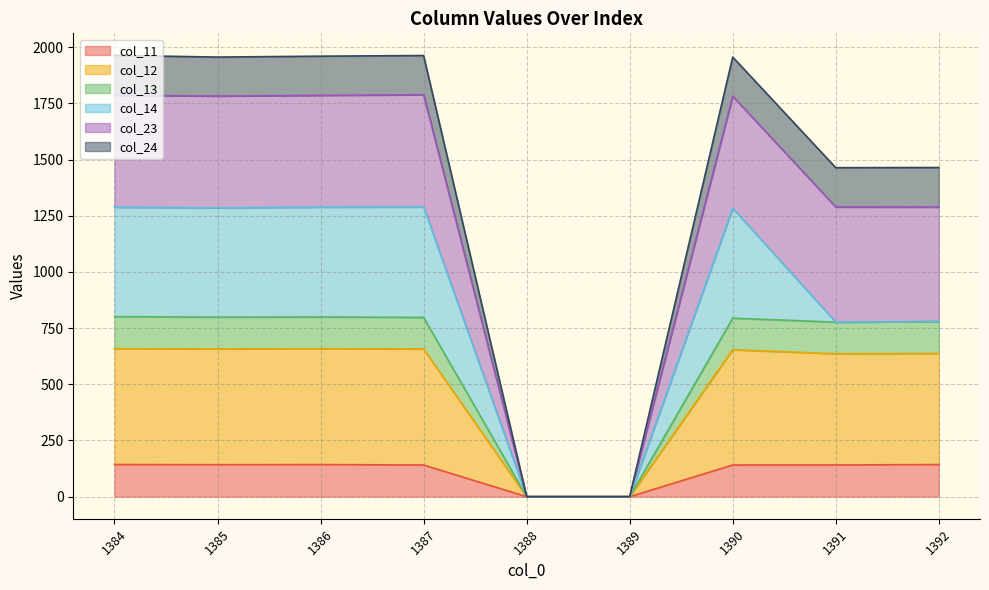

What is the total value across all series at 1390?

1956.4